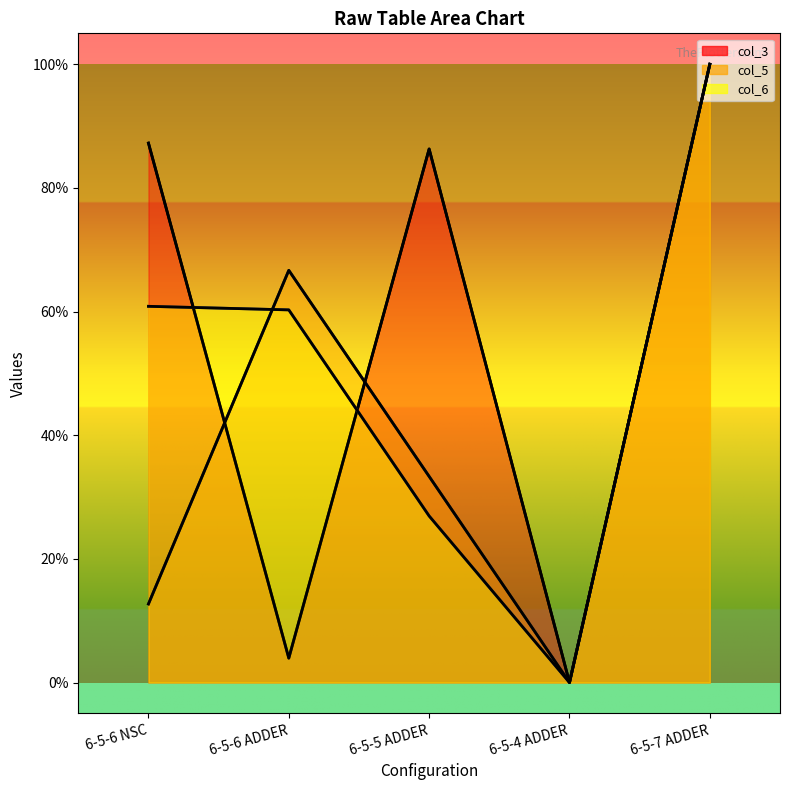

How many interior local valleys does the col_6 series have?

1